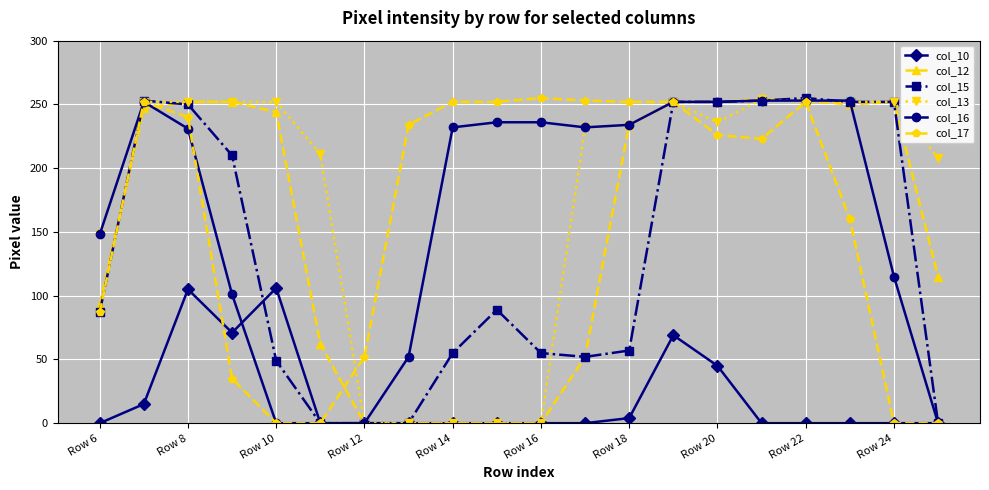

The value of col_13 at Row 22 is 252. True or false?

True